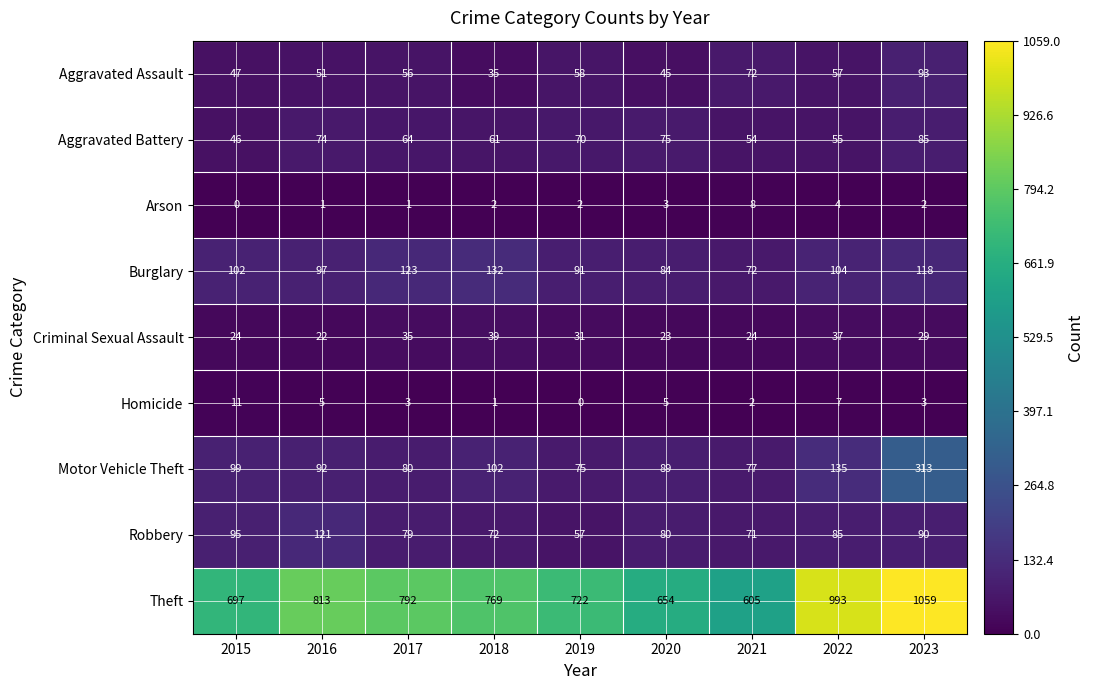

What is the average value of the Homicide series?

4